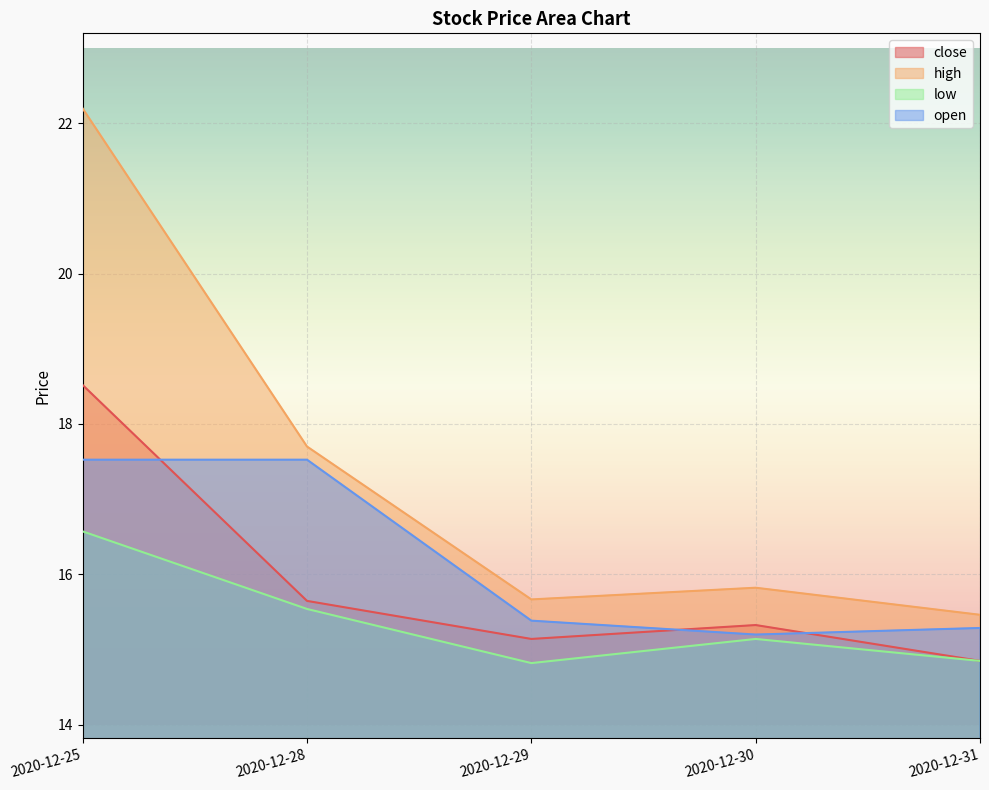

True or false: close has a value of 24.5 at 2020-12-25.

False